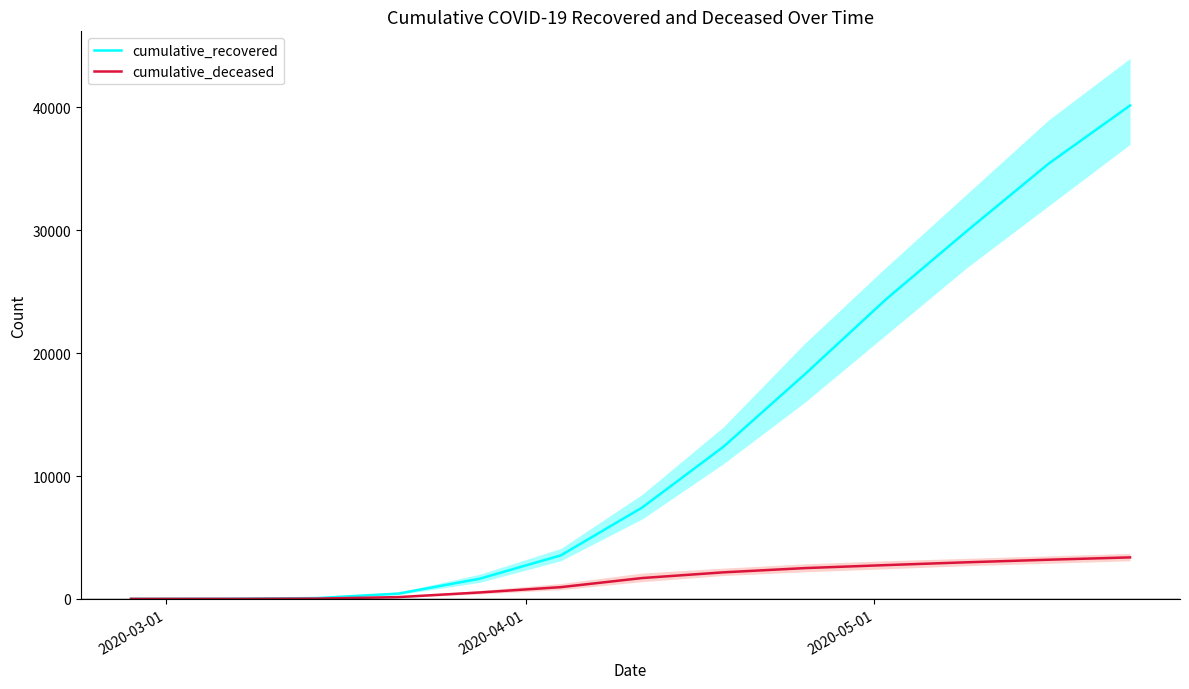

What is the maximum value for cumulative_recovered?

40164